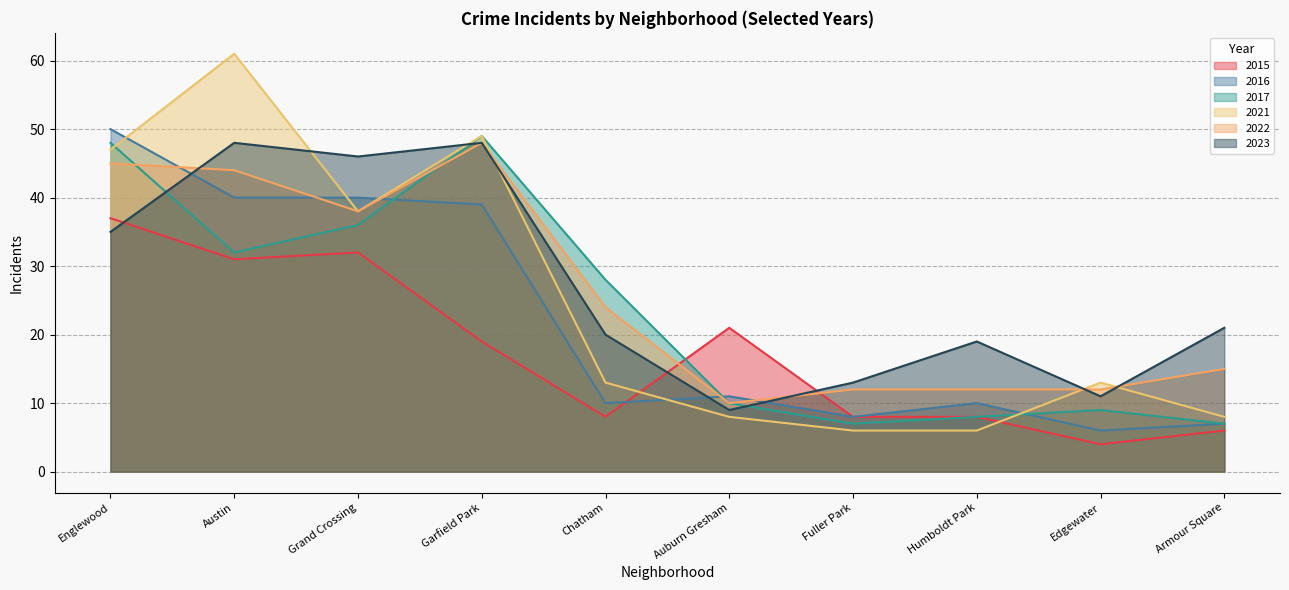

What is the average value of the 2016 series?

22